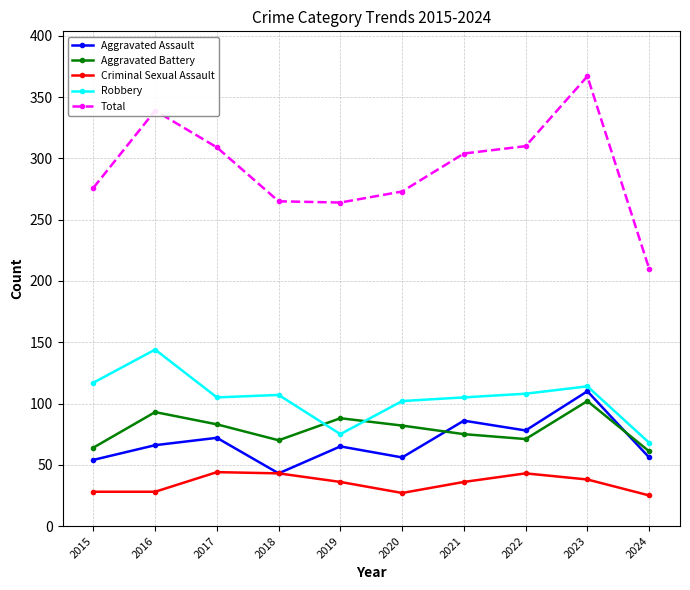

True or false: Criminal Sexual Assault has more than 0 interior local peaks.

True